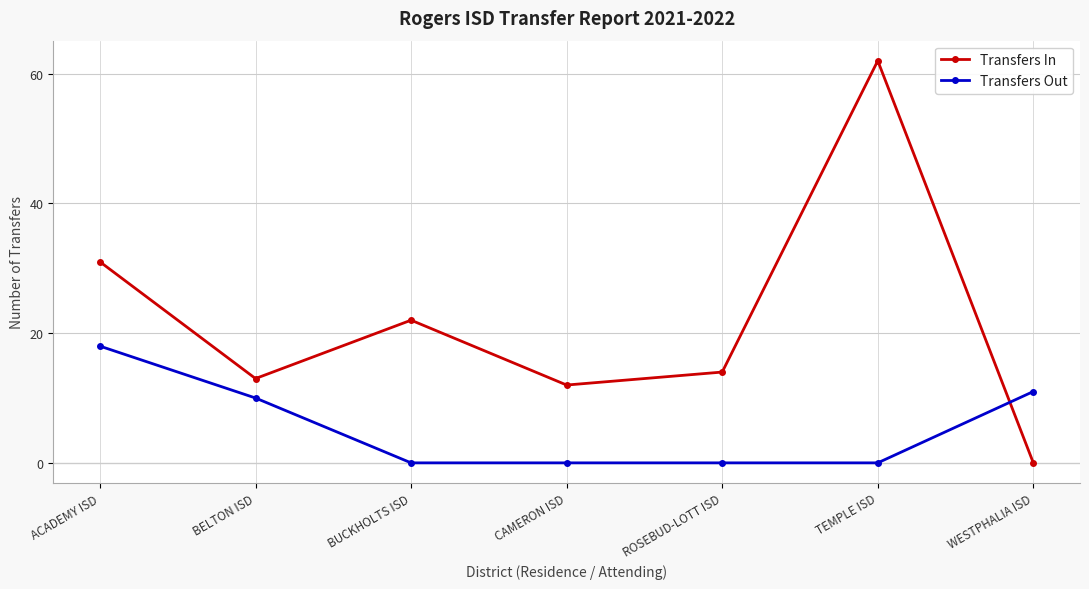

At which category is the sum across all series the highest?

TEMPLE ISD